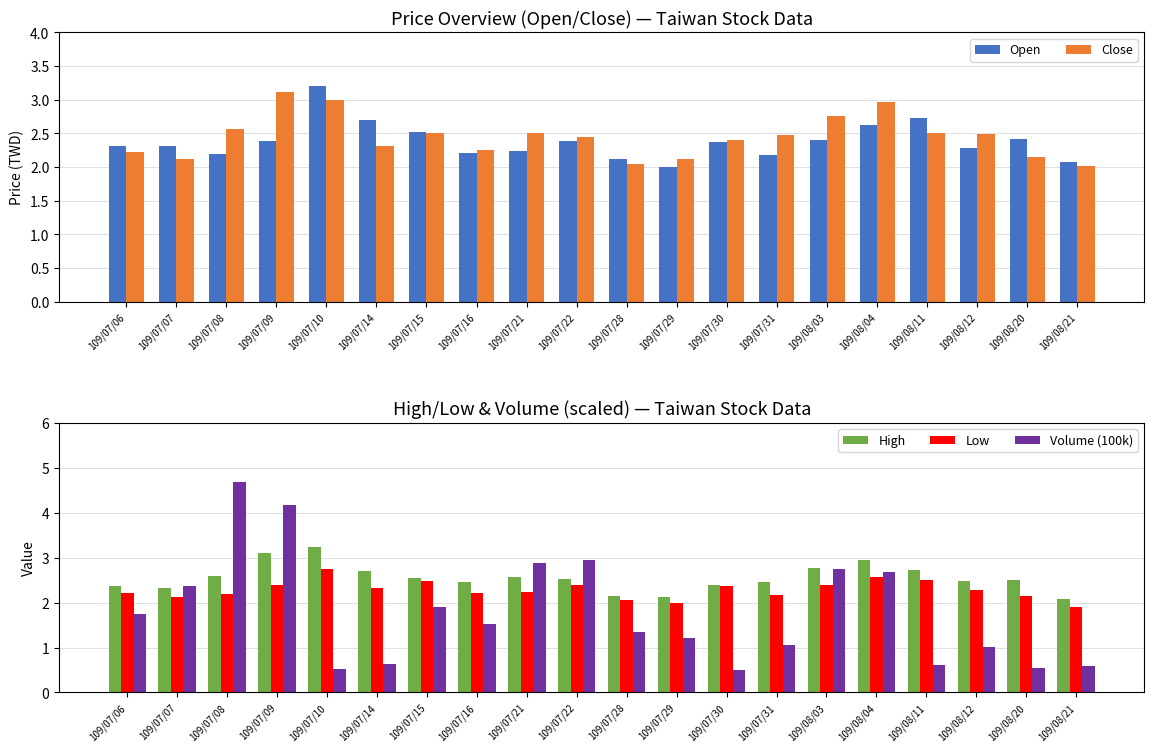

What position from the right is 109/08/04?

5